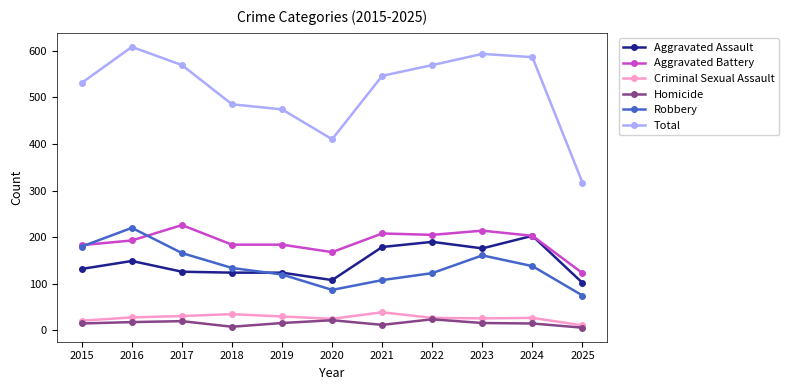

What is the value of the Aggravated Battery point at the 10th from the left?

203